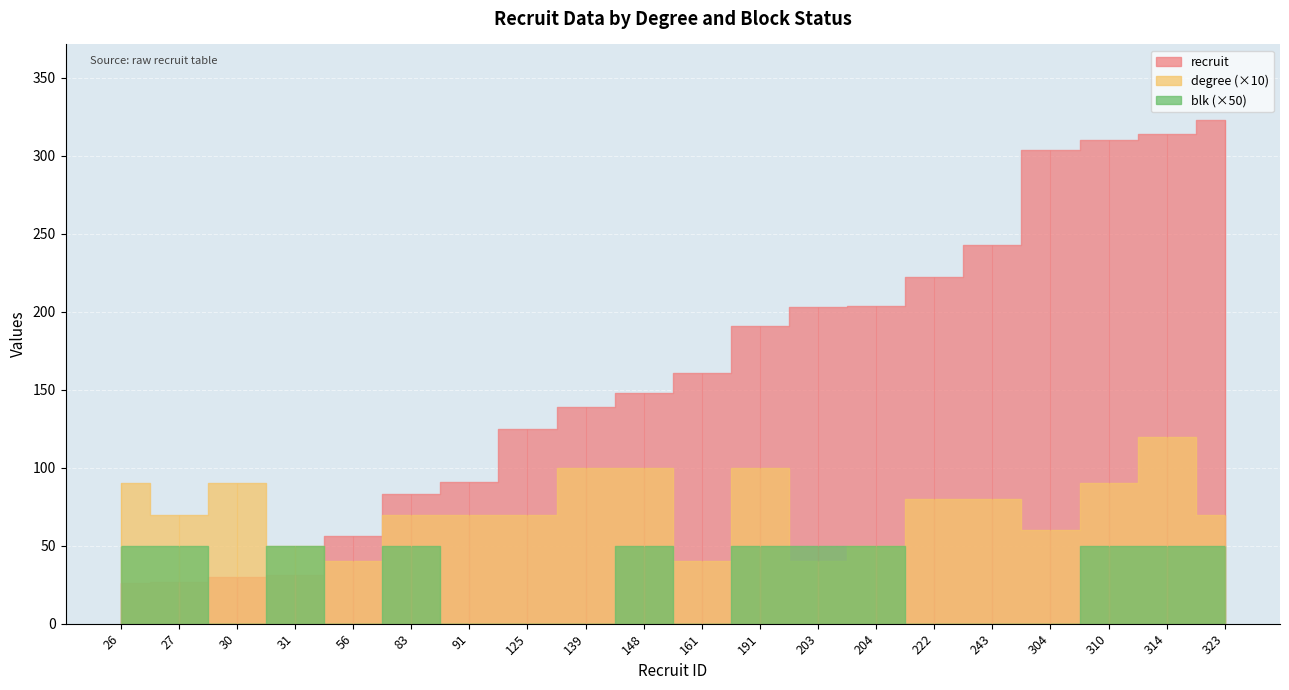

True or false: degree and blk intersect in this chart.

False